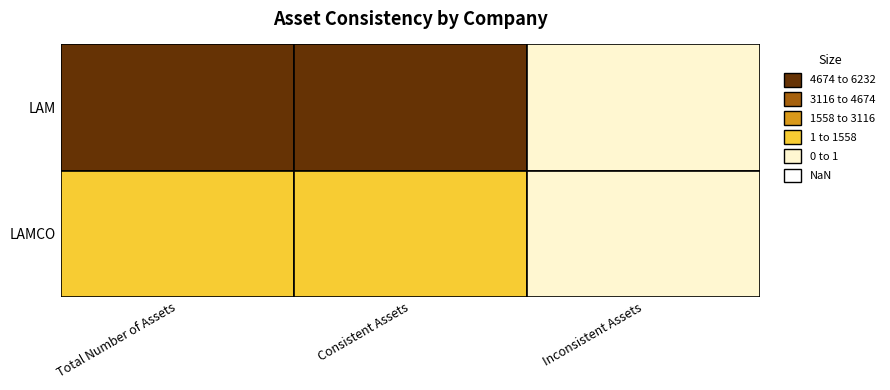

What is the average value of the LAM series?

4155